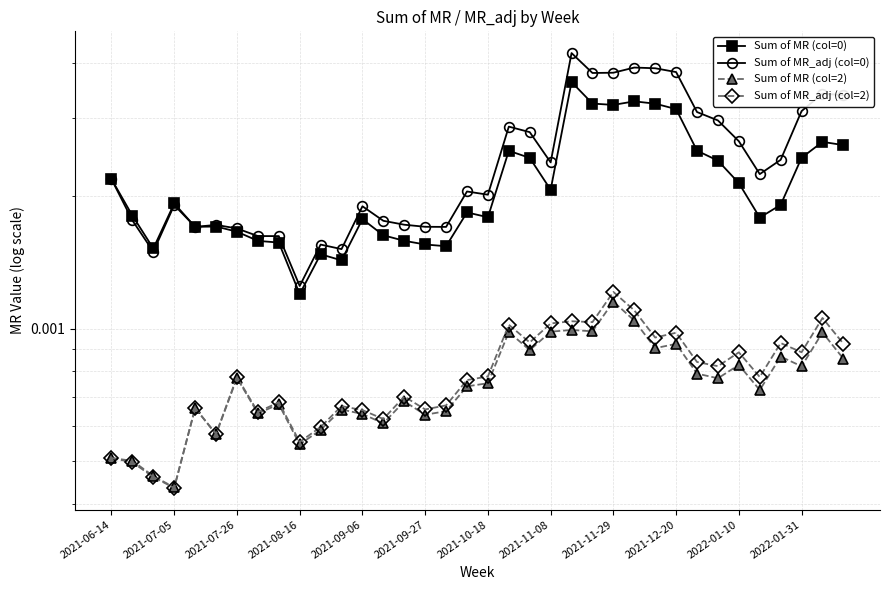

Between 24 and 29, which series saw the biggest shift?

Sum of MR_adj (col=0)